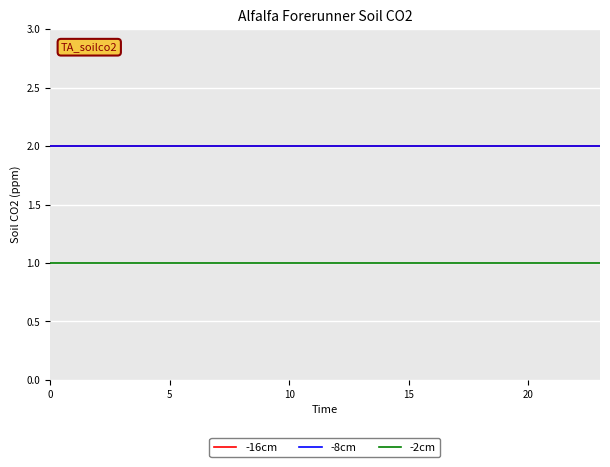

Is this an area chart (filled region under the line)?

No